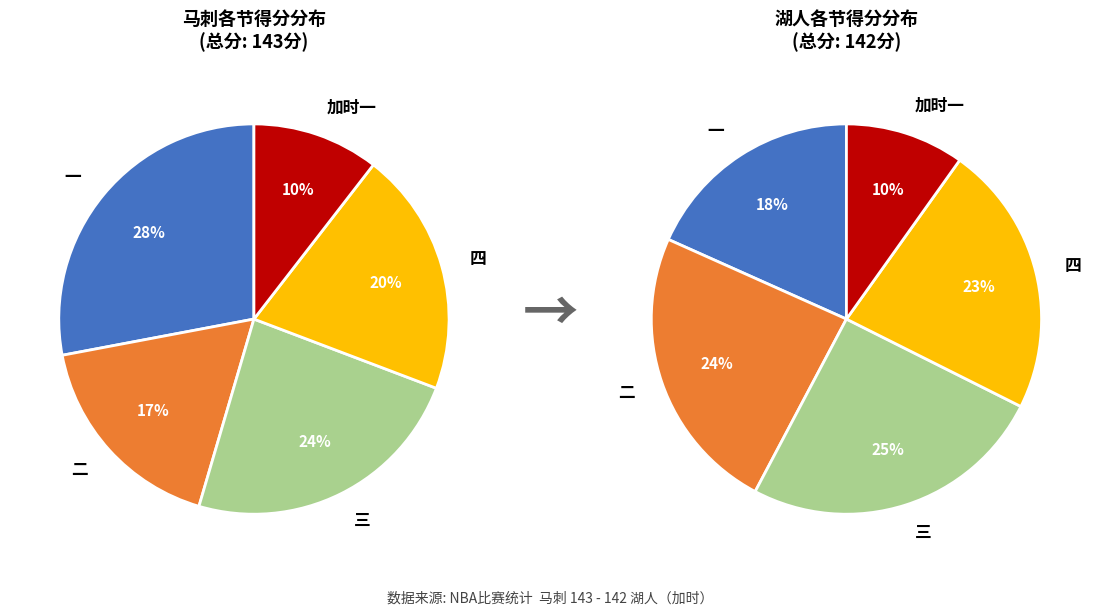

Rank the categories by value from lowest to highest.

加时一, 二, 四, 三, 一